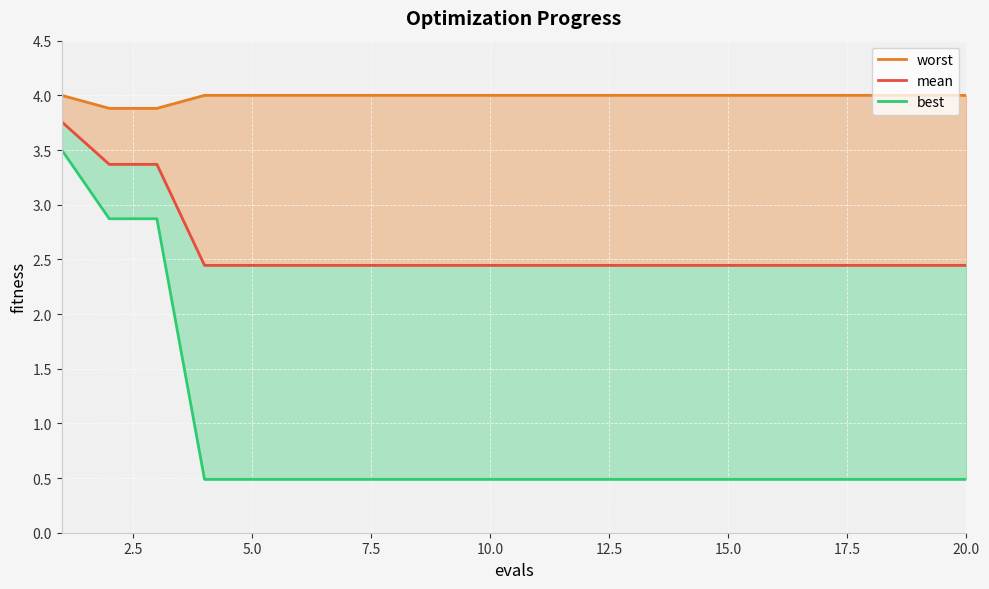

Count the number of data series in this chart.

3